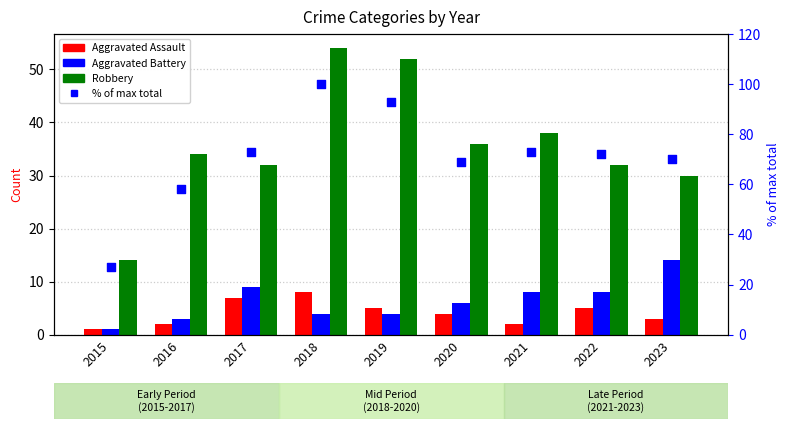

Which series reaches the maximum Y coordinate?

% of max total